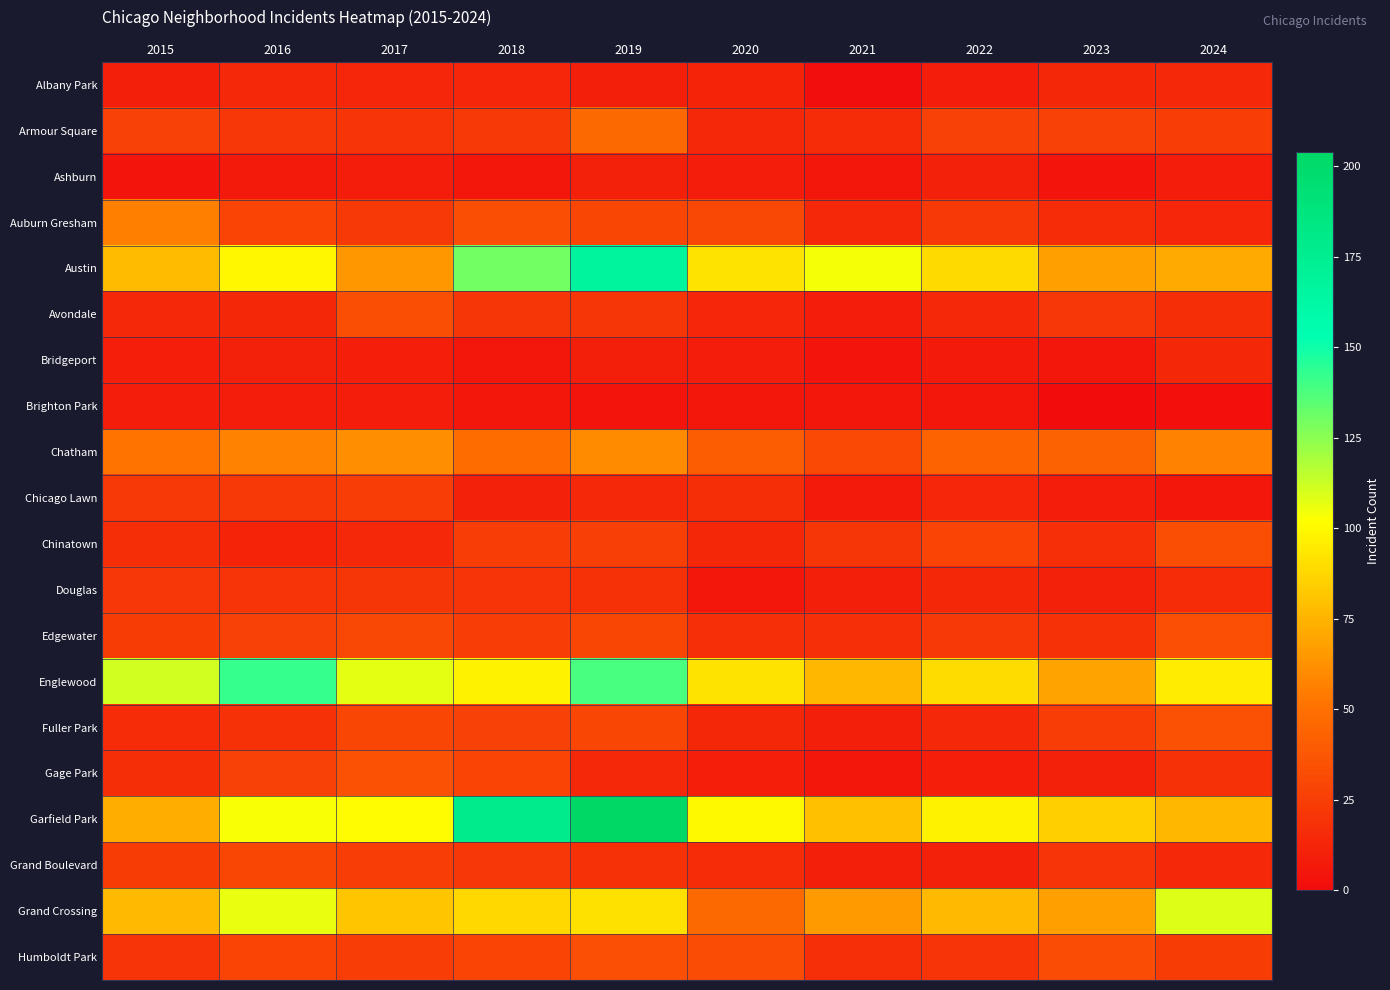

At which category does the chart reach its peak across all series?

2019